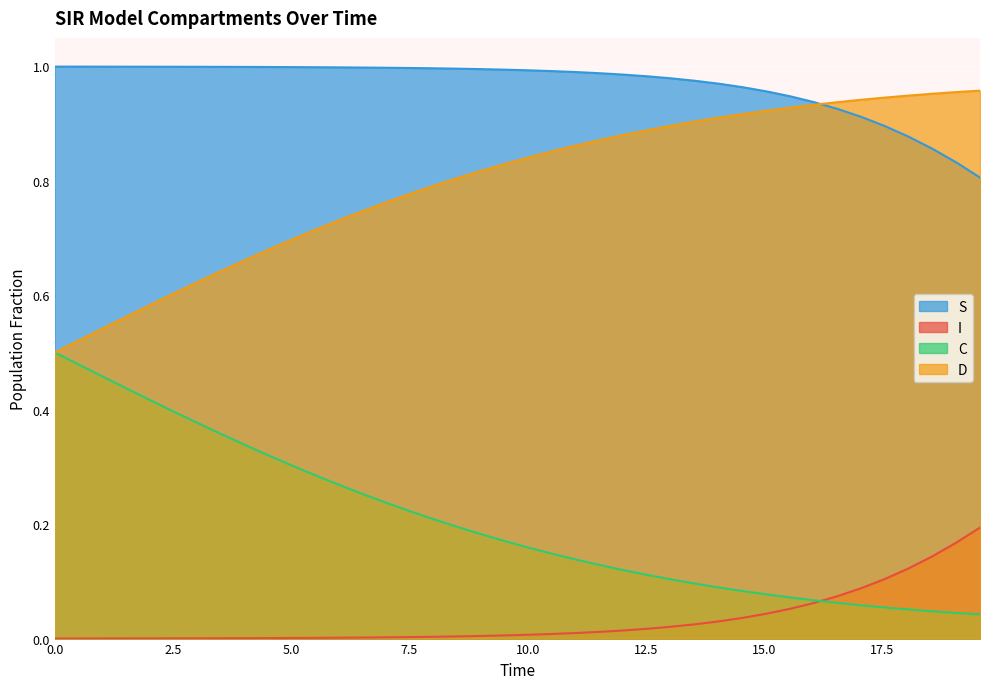

Rank the series by their average value, from highest to lowest.

S, D, C, I